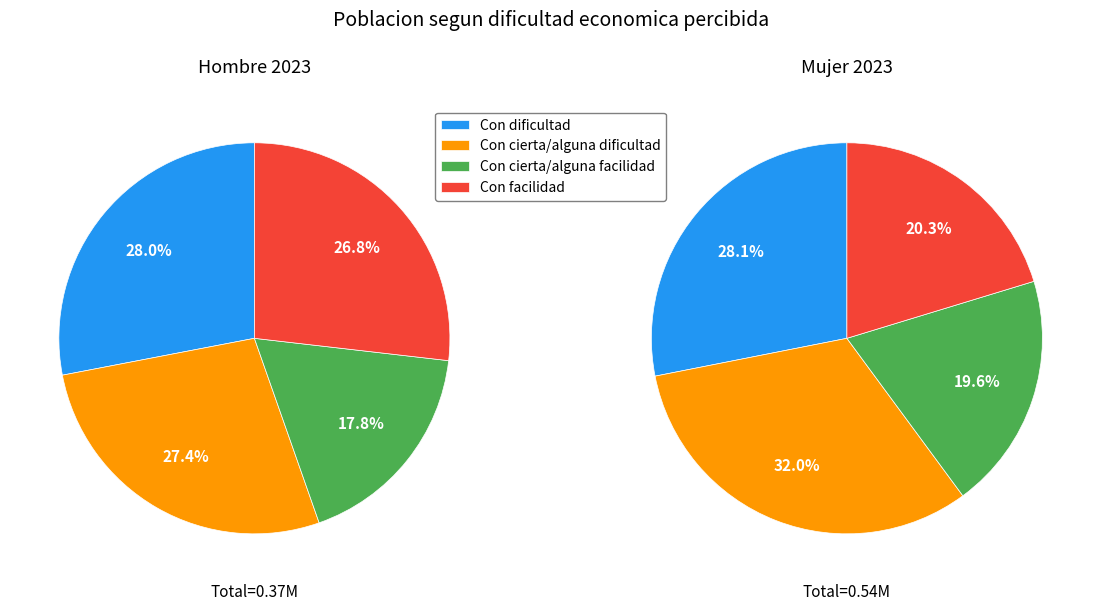

The Con facilidad slice represents 11% of the pie. True or false?

False